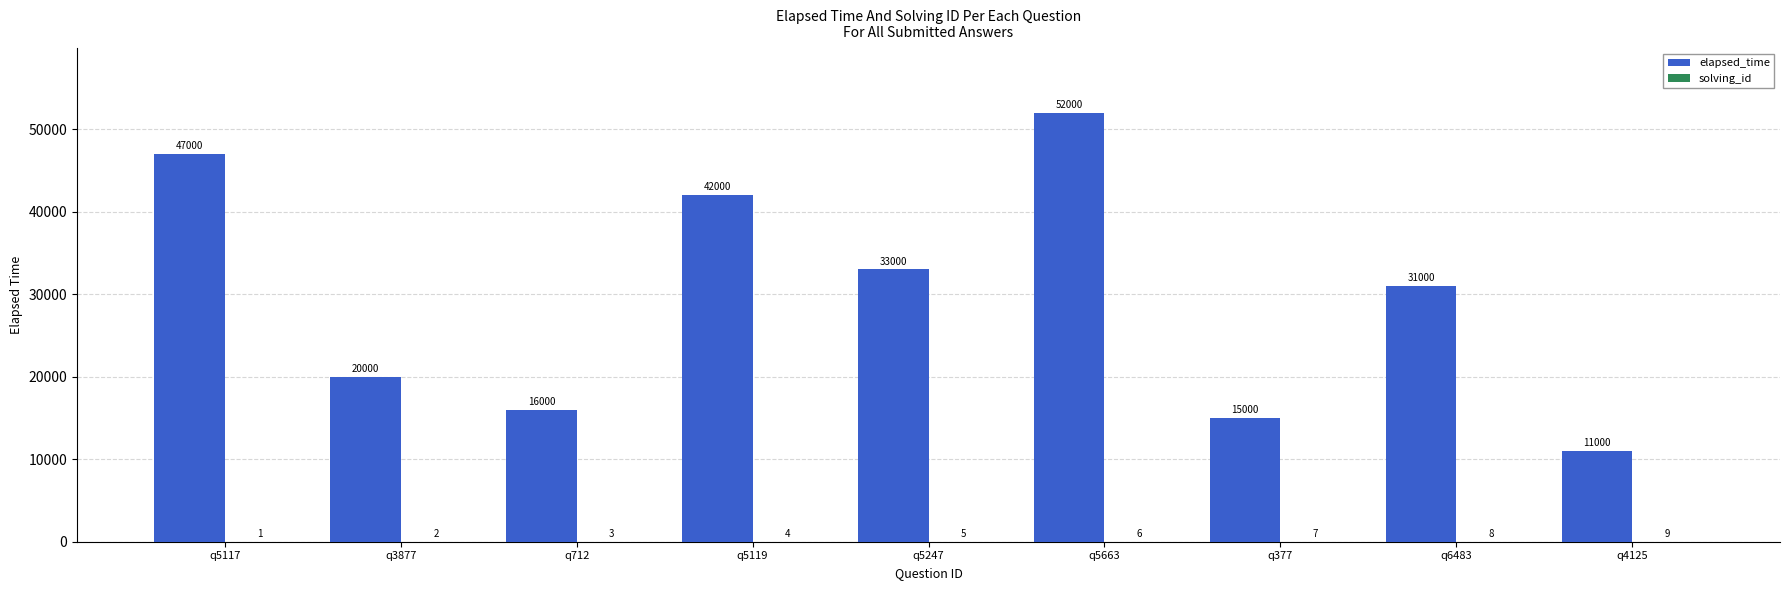

What is the sum of the elapsed_time values at q5247 and q4125?

44000